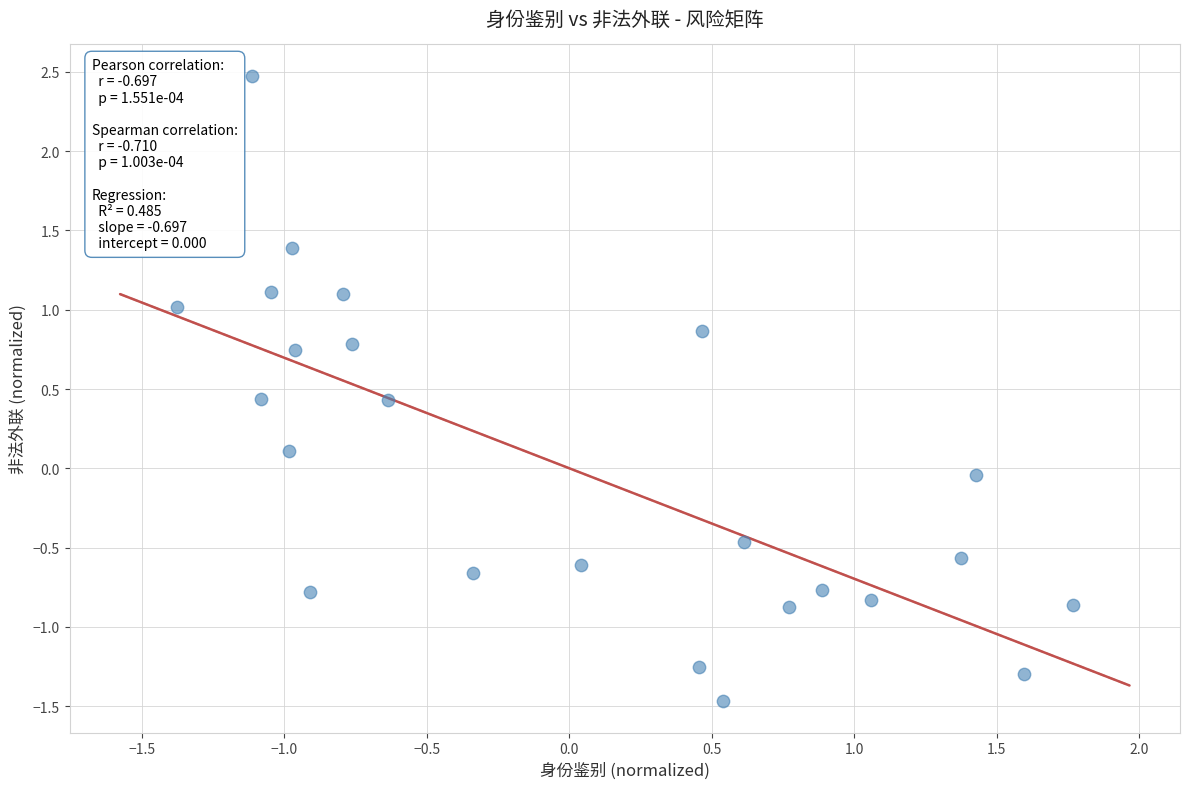

What is the range of X values (max minus min)?

3.1